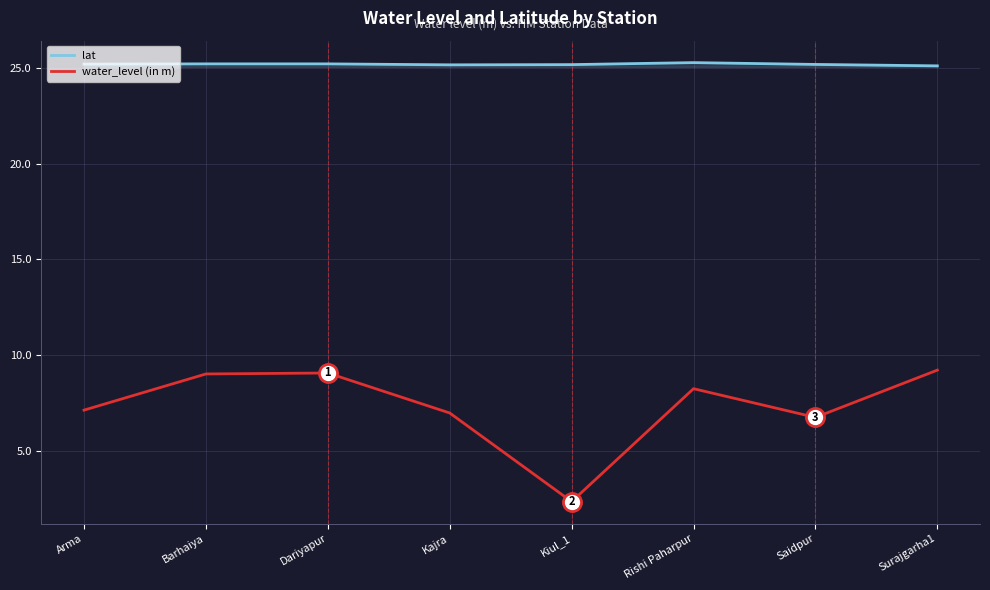

What are all the series names shown in the legend?

lat, water_level (in m)